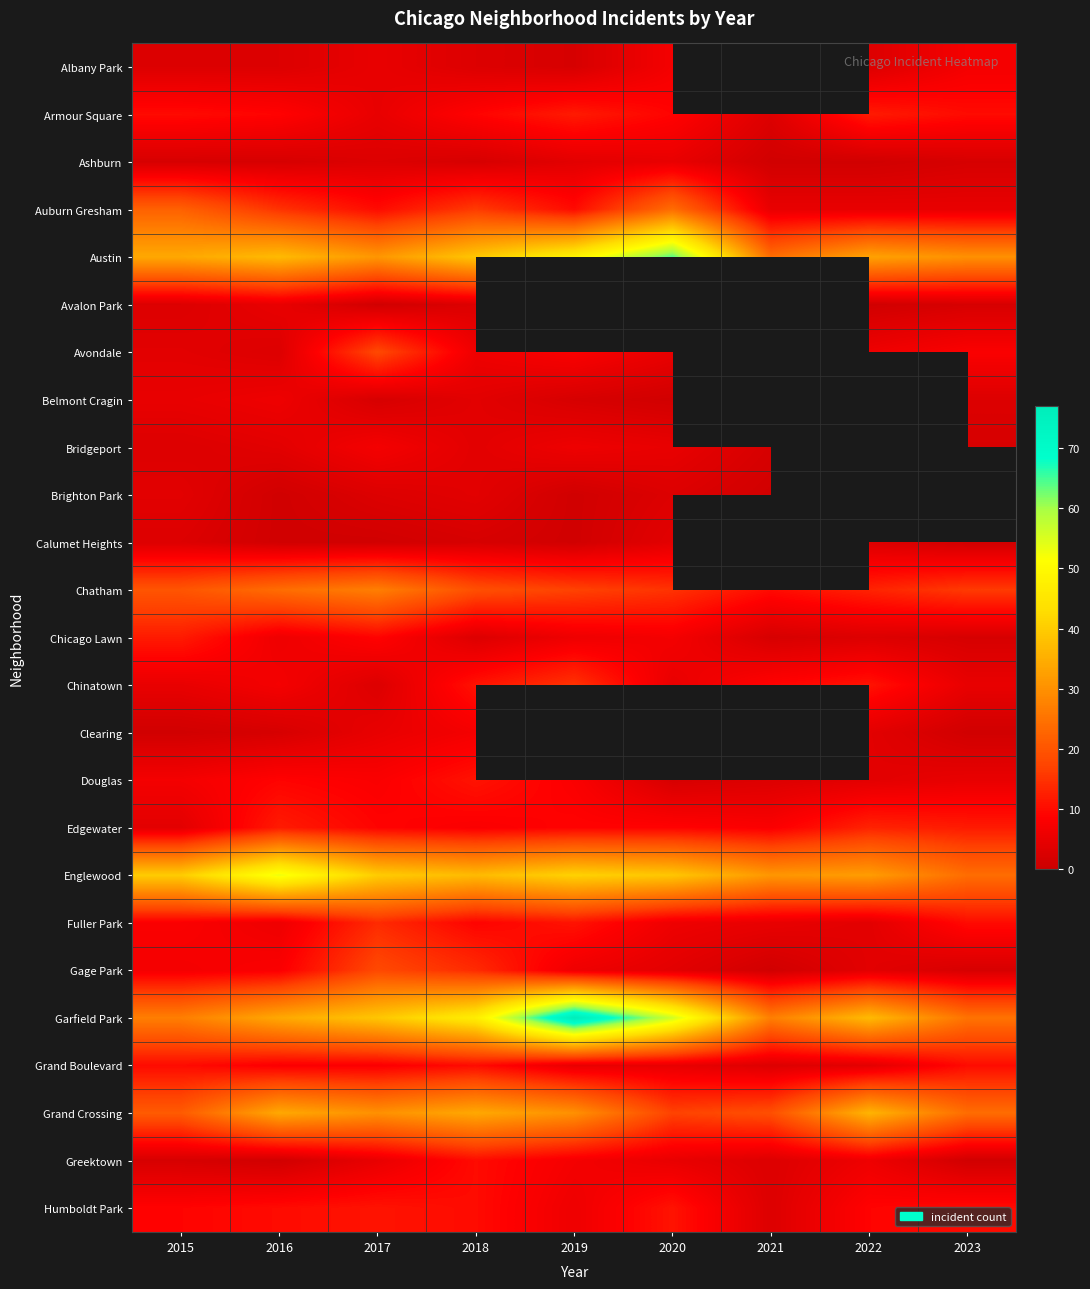

What is the difference between the maximum and second lowest values in the Grand Crossing series?

17.0